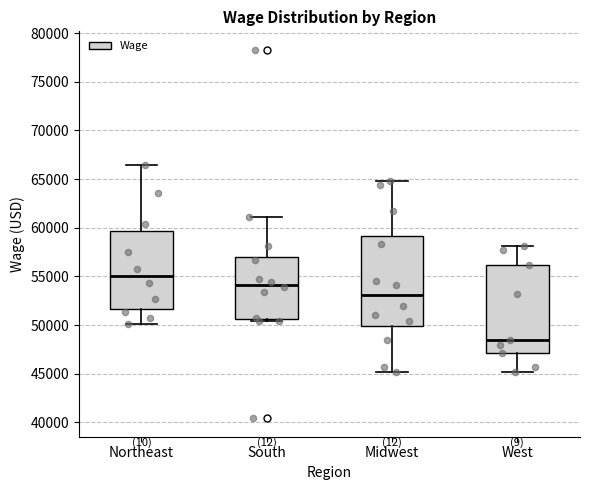

Which box has the highest median line?

Northeast